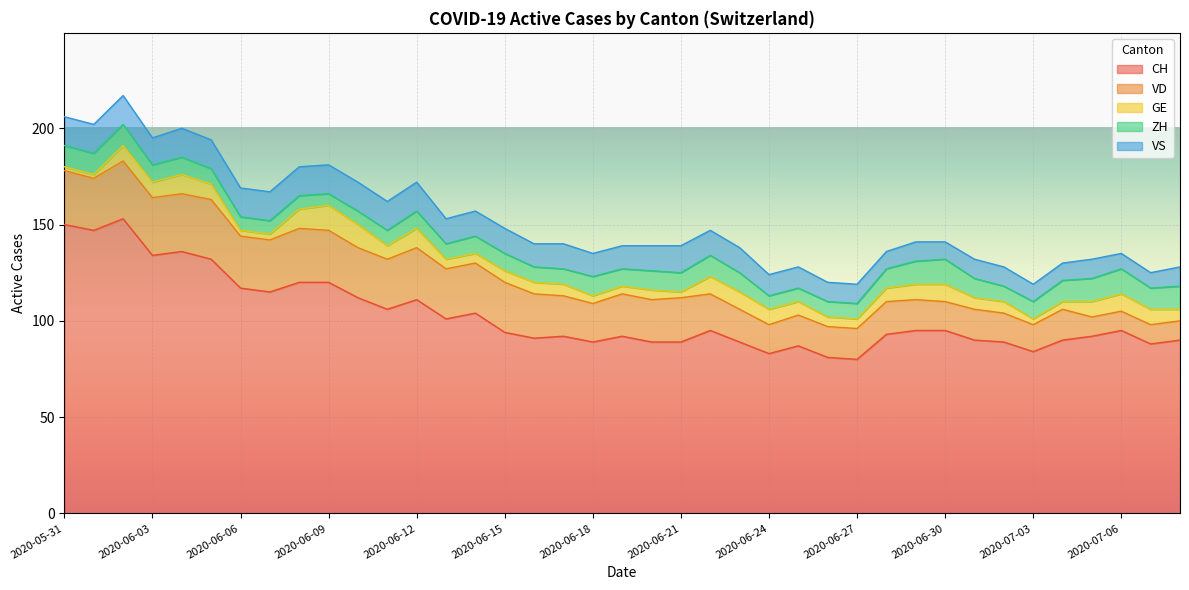

What is the label of the 31st point from the right?

2020-06-08